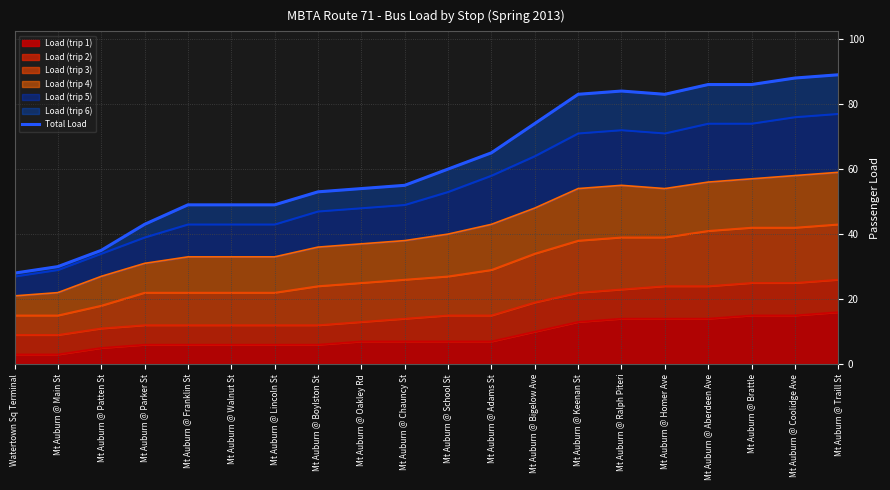

What is the difference between the second highest and second lowest values?

58